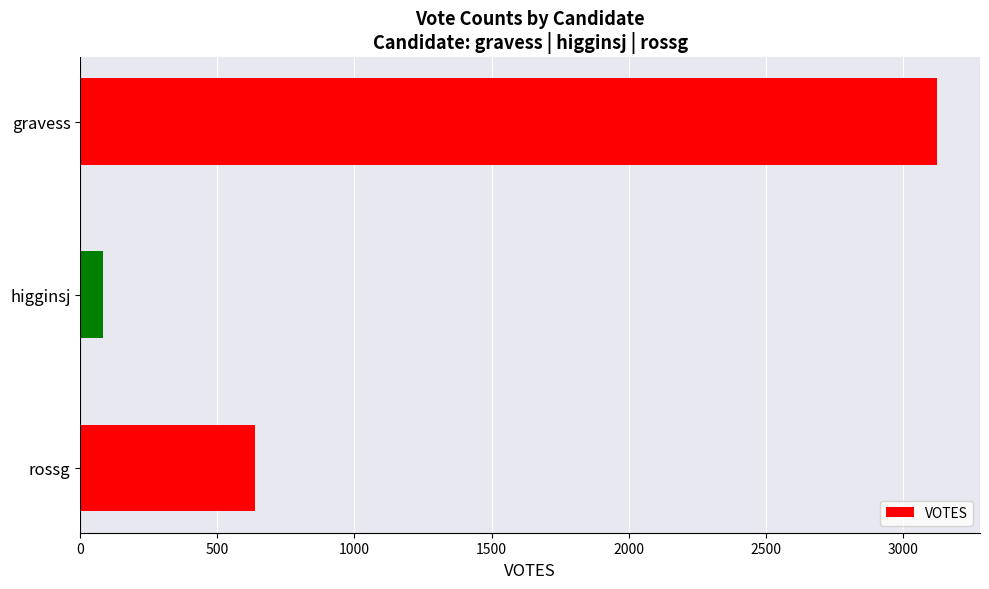

What is the difference between the second highest and minimum values?

556